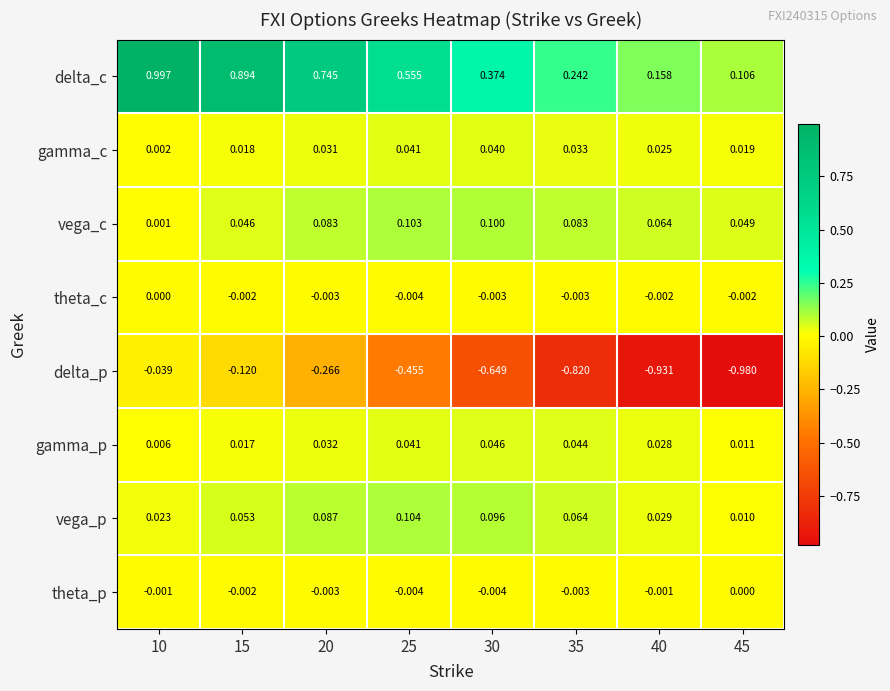

Rank the series at 30 from lowest to highest value.

delta_p, theta_p, theta_c, gamma_c, gamma_p, vega_p, vega_c, delta_c